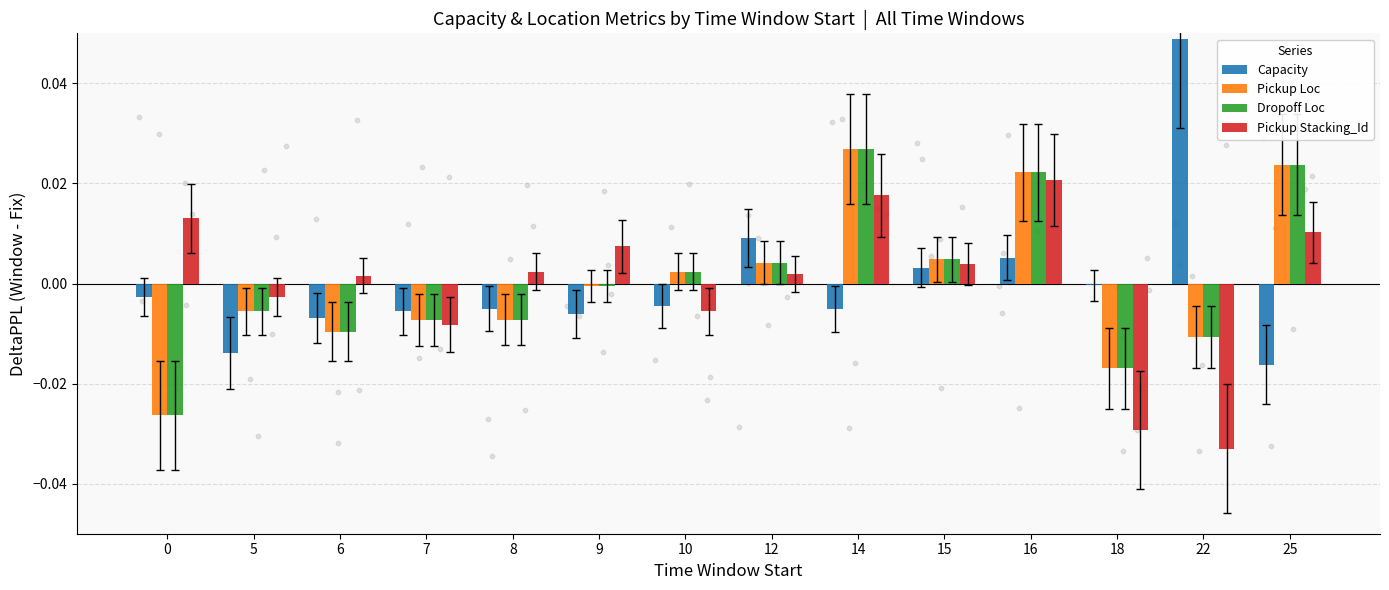

Which series has the largest total across all categories?

Pickup Loc